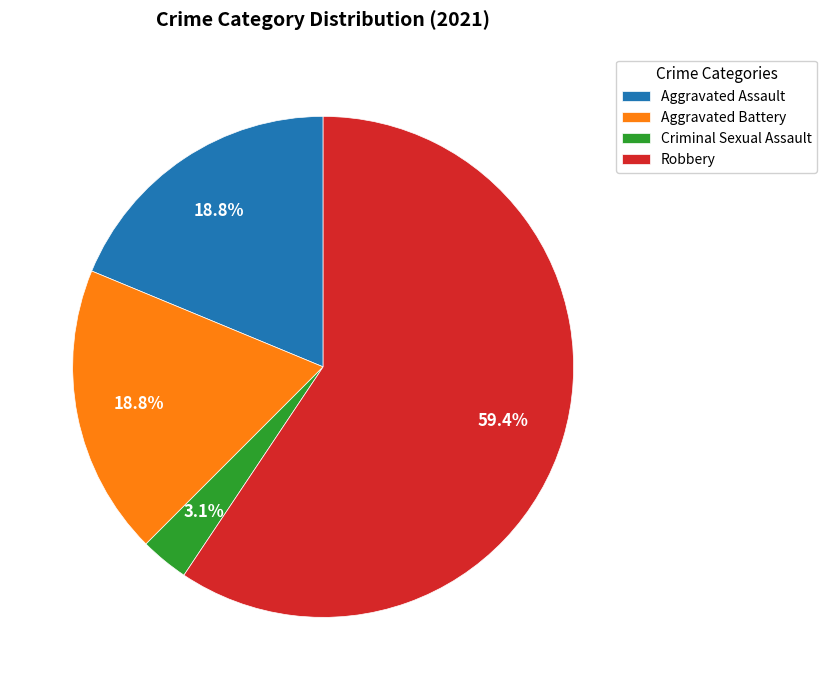

Combined, do Aggravated Assault and Aggravated Battery account for over 50%?

No